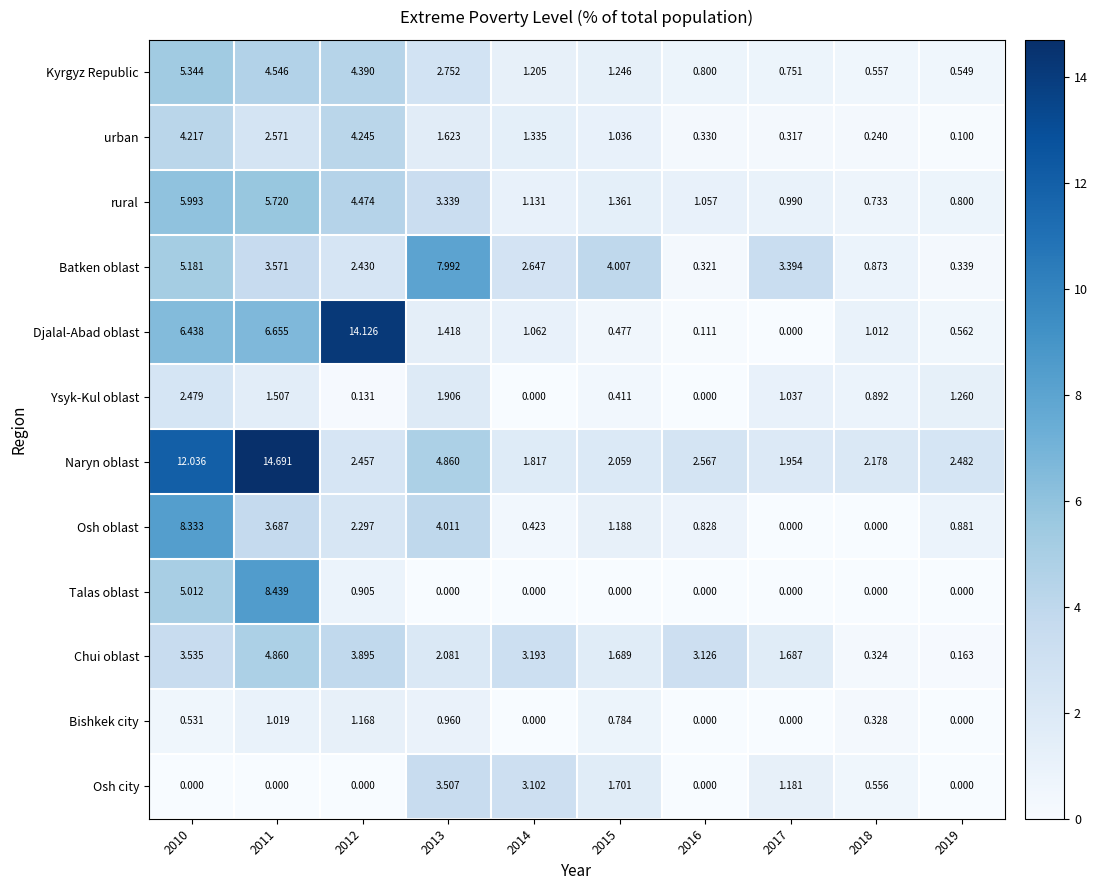

At how many categories does at least one series exceed 7?

4